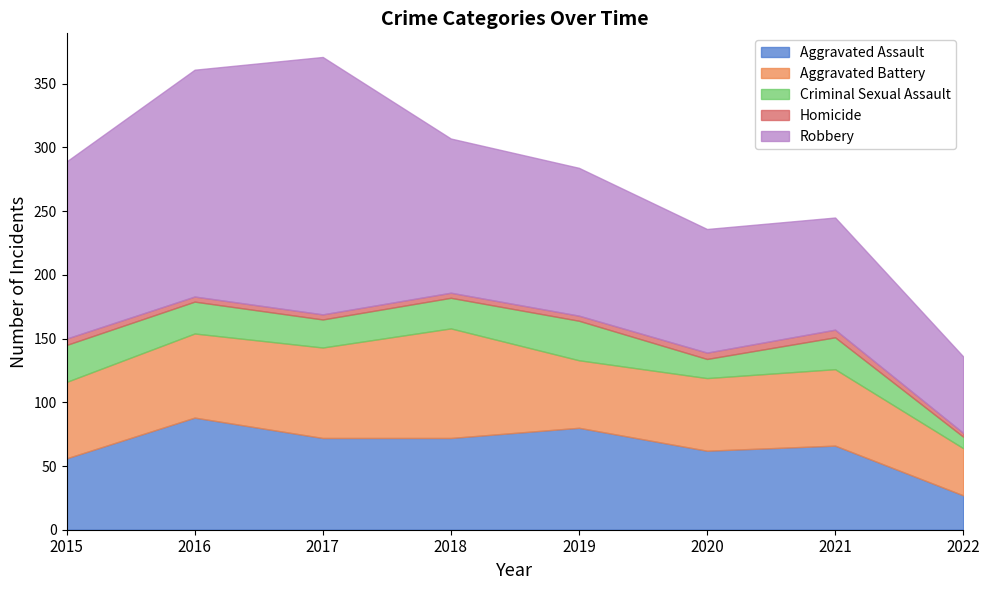

True or false: Criminal Sexual Assault has more than 2 interior local peaks.

False